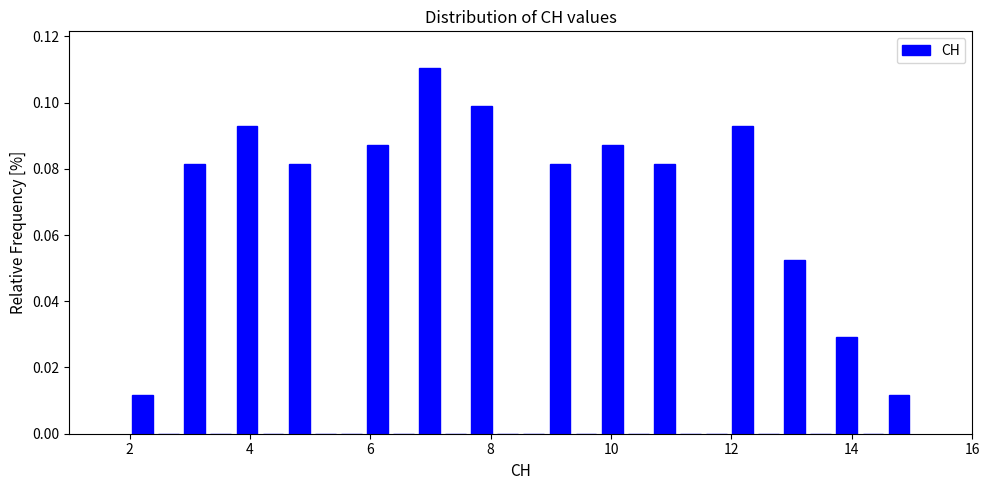

Around what value on the x-axis is the tallest bar? Give the approximate position of its centre, as read against the axis.

7.0